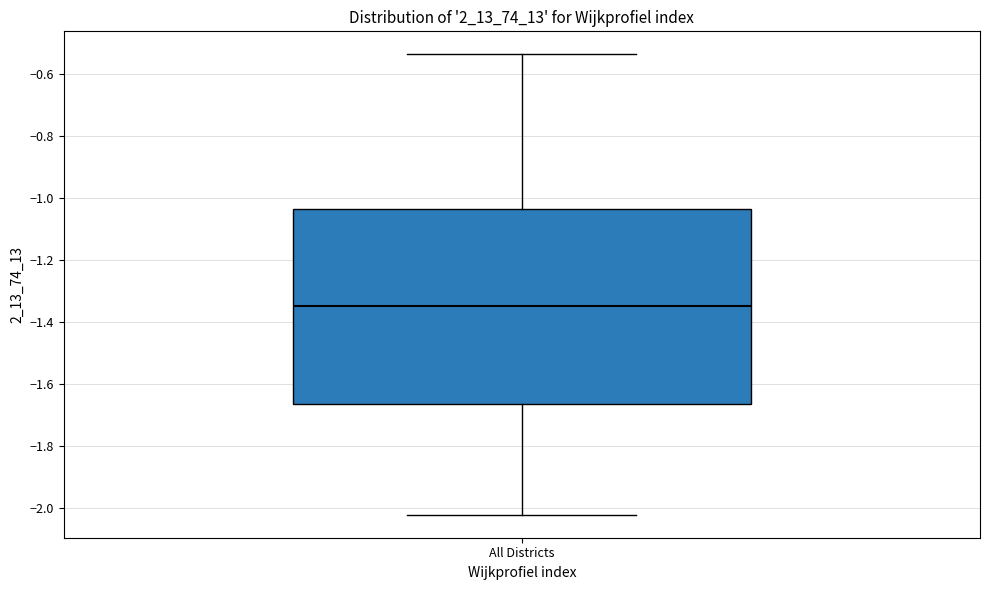

Where is the lower edge of the box for All Districts on the y-axis? The values are not printed on the chart, so give them approximately, as read against the axis.

-1.66